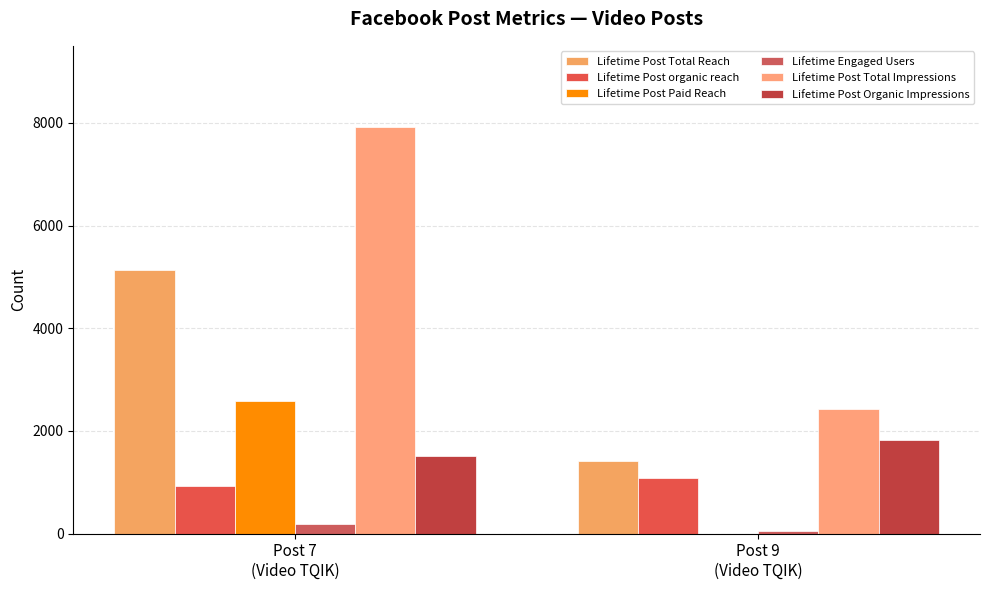

What is the maximum value for Lifetime Post Paid Reach?

2591